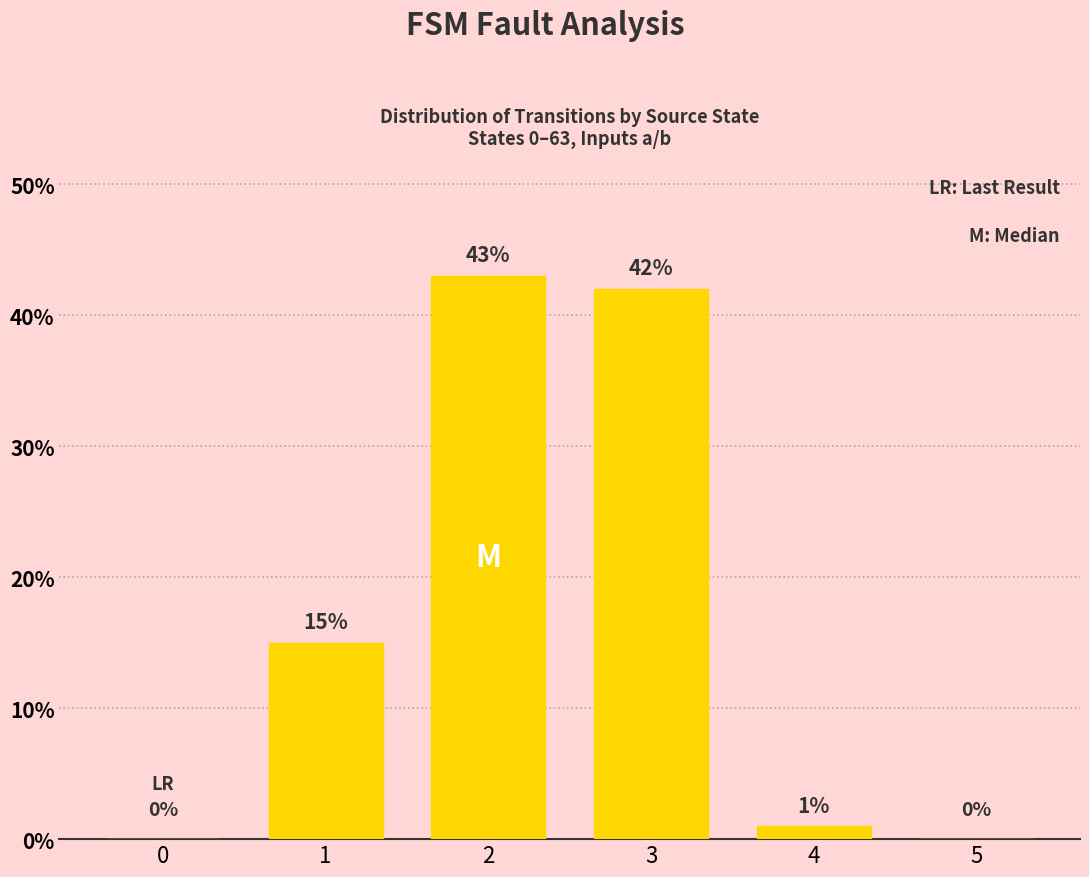

Reading left to right, list all the values displayed in this chart.

0	15	43	42	1	0